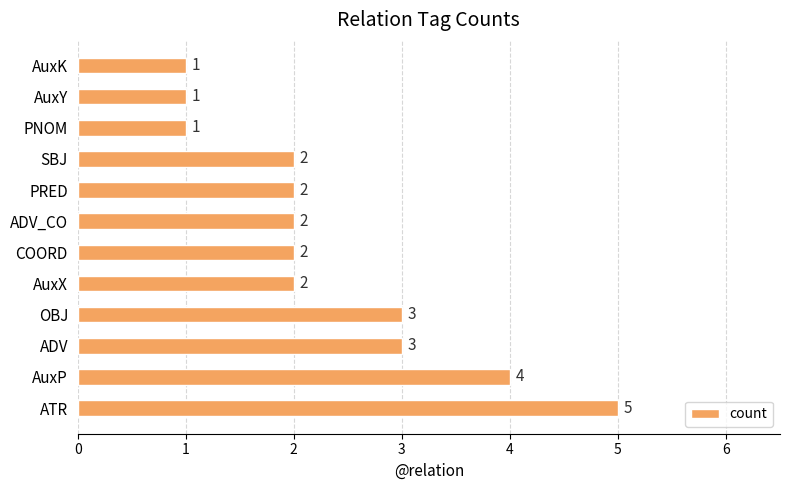

What is the smallest value displayed?

1